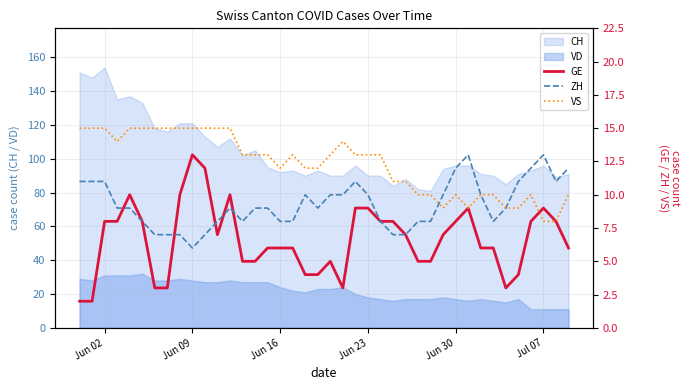

True or false: CH and VD cross at least once.

False